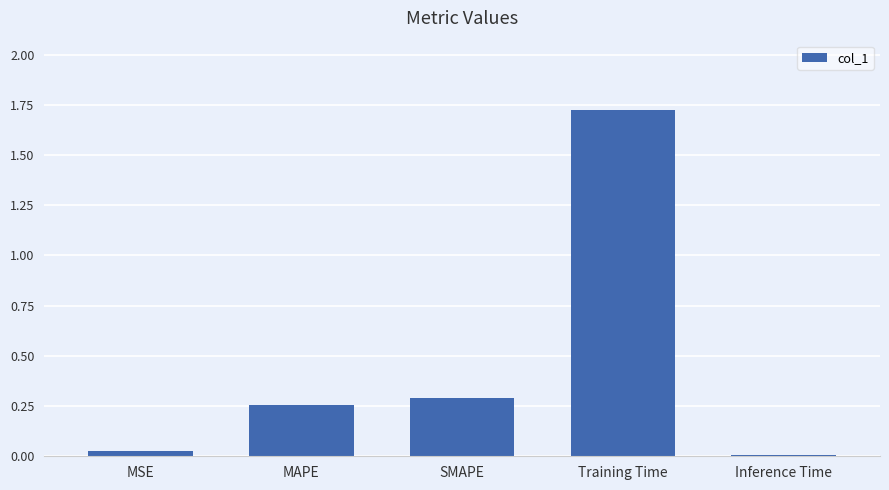

The value at Inference Time is 0.0. True or false?

True